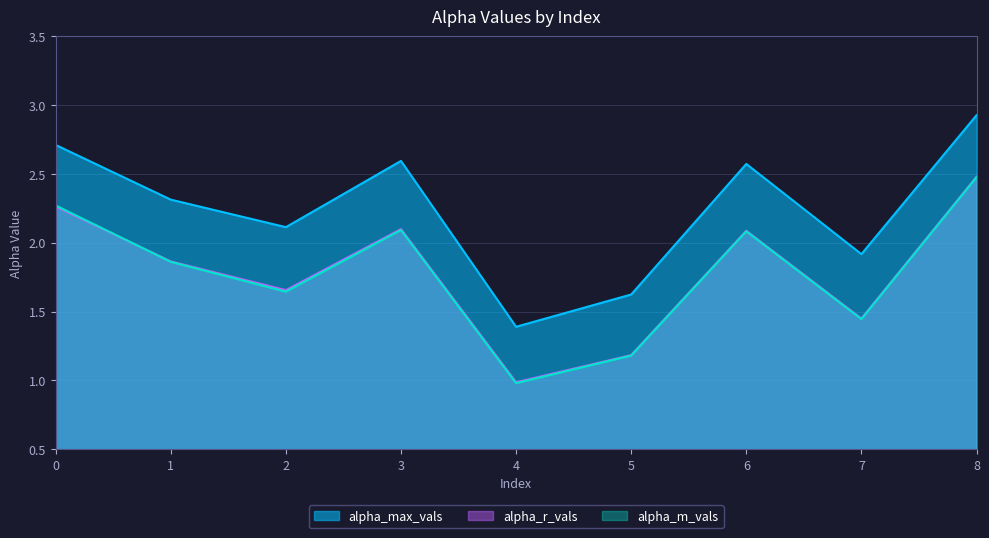

Reading left to right, what are all the values shown in this chart?

alpha_max_vals: 0=2.7	1=2.3	2=2.1	3=2.6	4=1.4	5=1.6	6=2.6	7=1.9	8=2.9
alpha_r_vals: 0=2.3	1=1.9	2=1.7	3=2.1	4=1.0	5=1.2	6=2.1	7=1.4	8=2.5
alpha_m_vals: 0=2.3	1=1.9	2=1.6	3=2.1	4=1.0	5=1.2	6=2.1	7=1.4	8=2.5